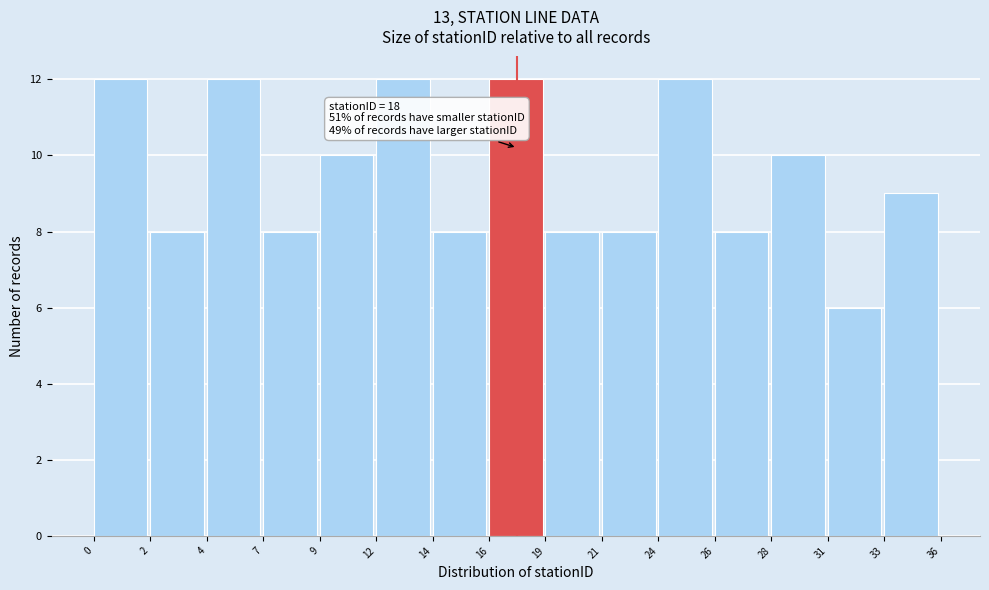

Reading right to left, transcribe all the data shown in this chart.

9	6	10	8	12	8	8	12	8	12	10	8	12	8	12